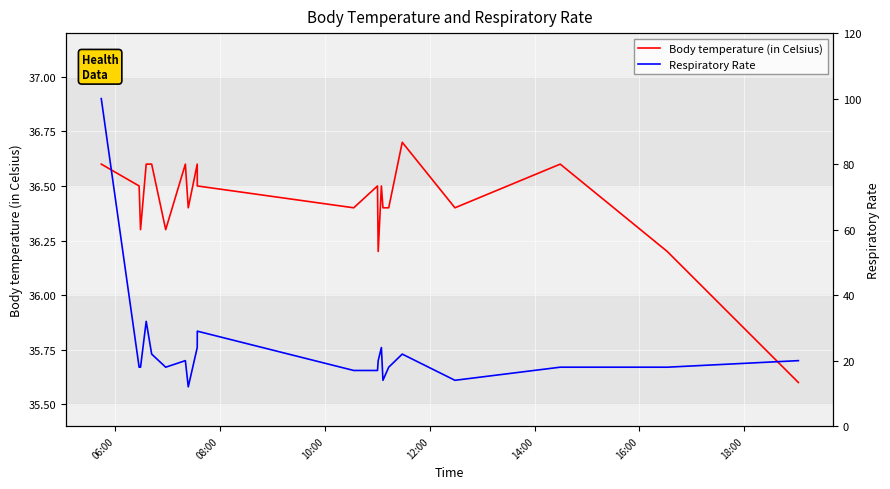

What is the lowest value of the Body temperature (in Celsius) series?

35.6